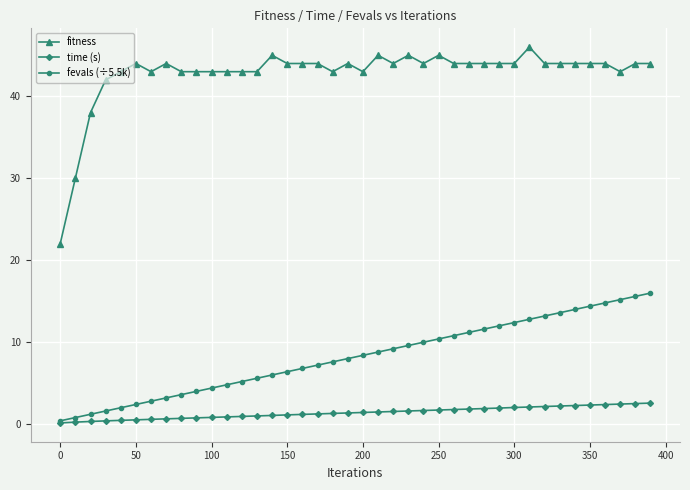

What are all the series names shown in the legend?

fitness, time (s), fevals (÷5.5k)